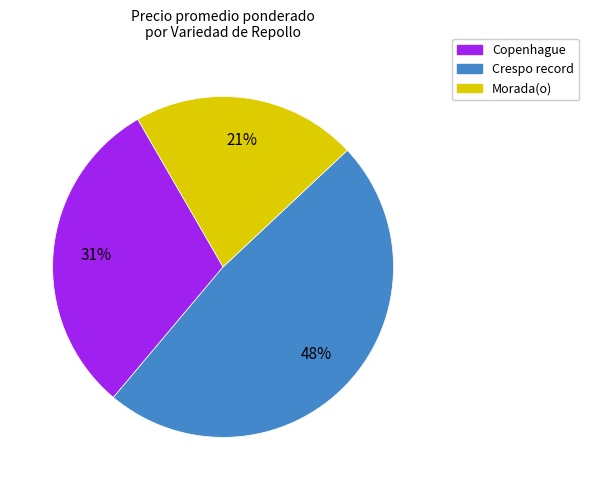

Do Crespo record and Morada(o) together represent more than half of the pie?

Yes